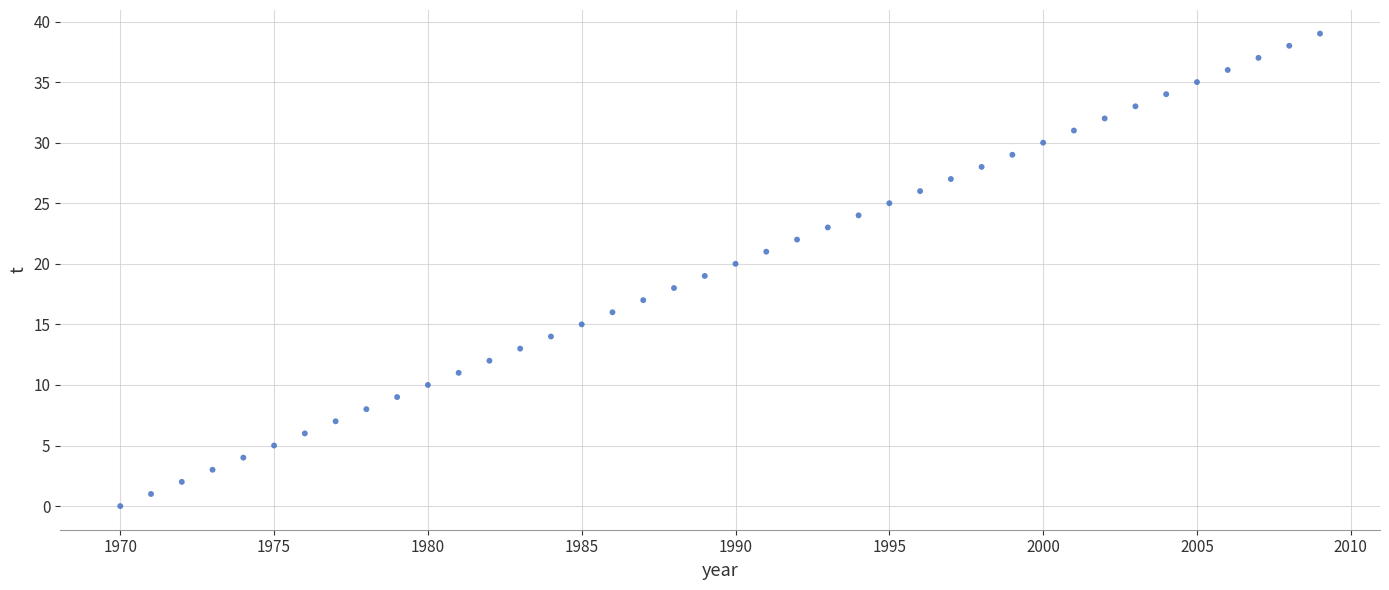

What is the range of Y values (max minus min)?

39